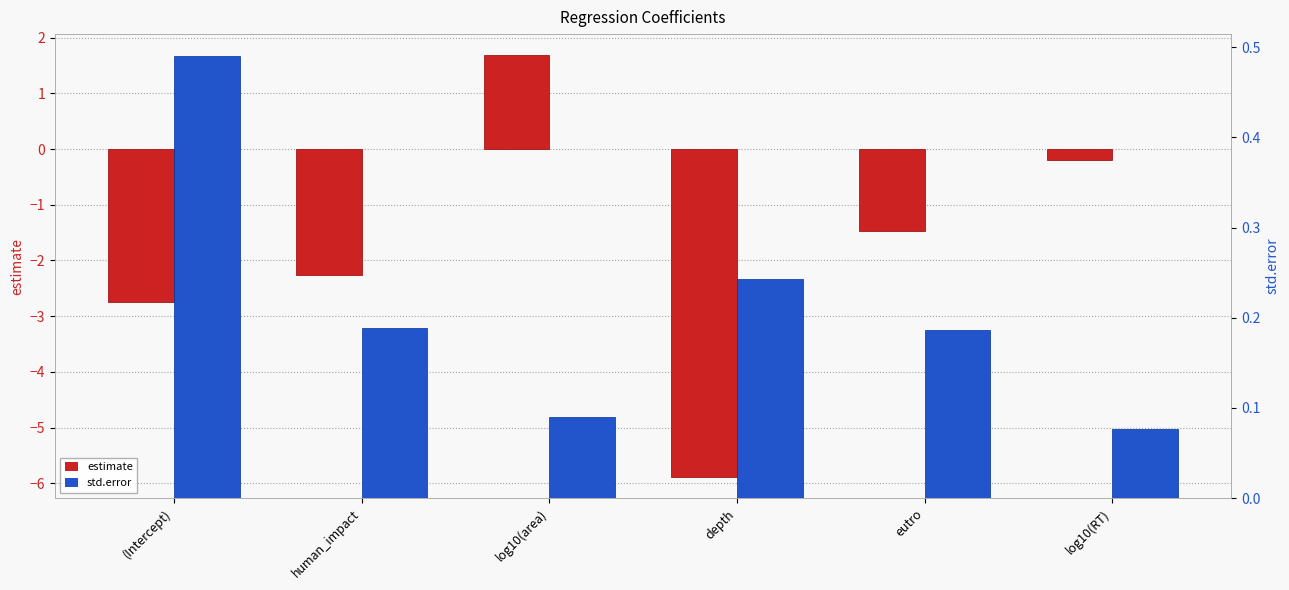

The std.error series shows 0.2 at human_impact. True or false?

True